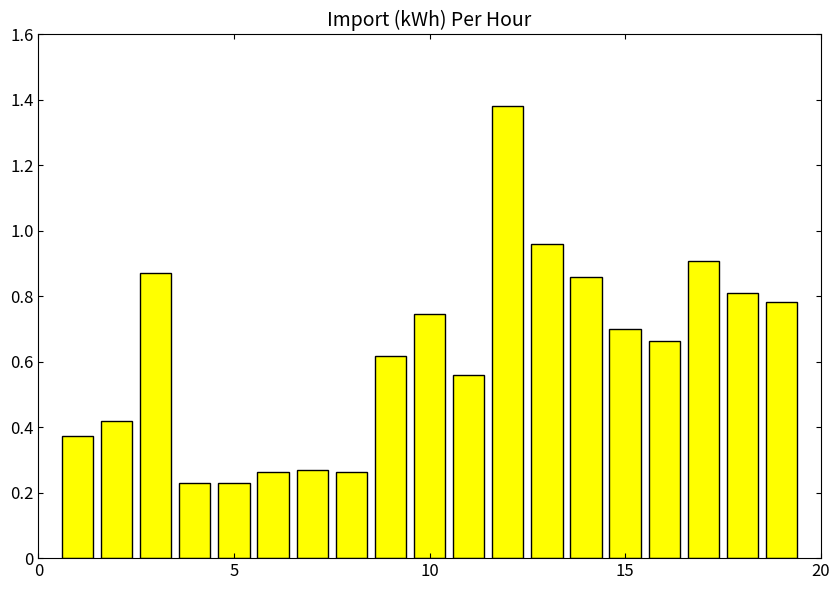

What is the sum of all values?

11.9